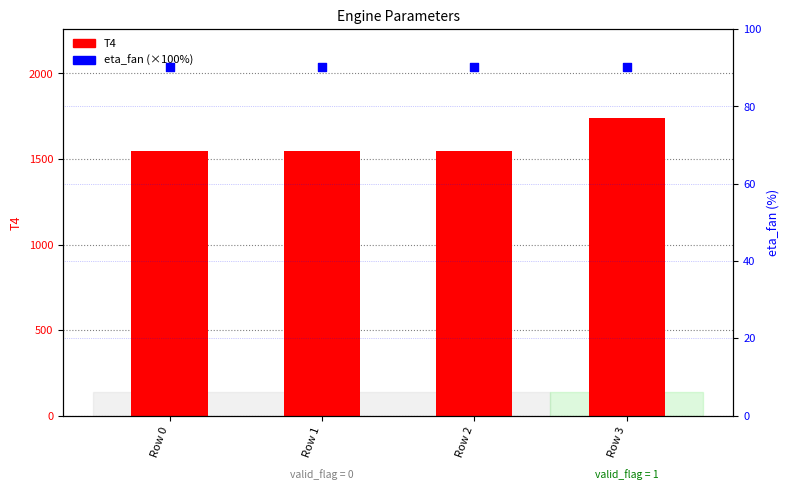

Which series contains the lowest Y value?

eta_fan (×100%)